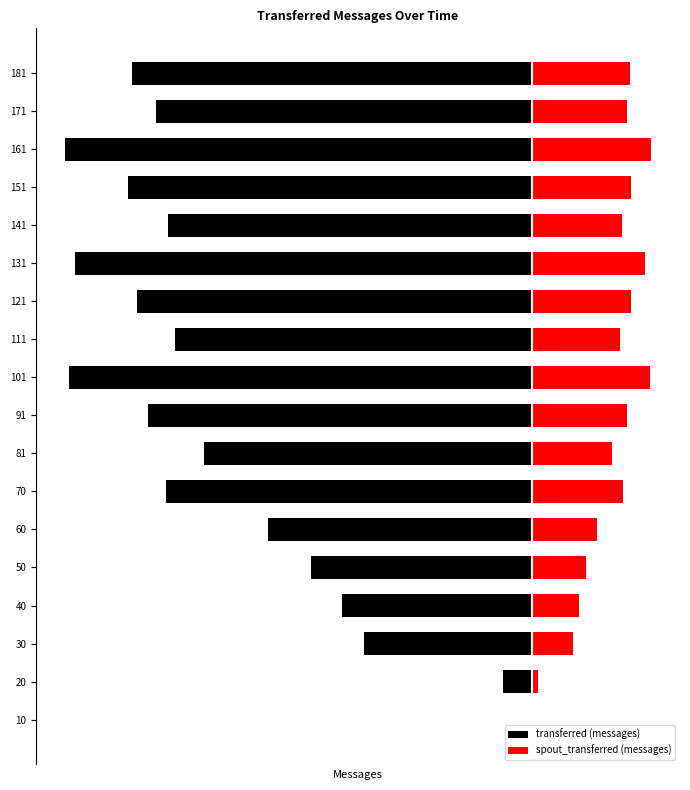

How many data points in spout_transferred (messages) are above 0?

17